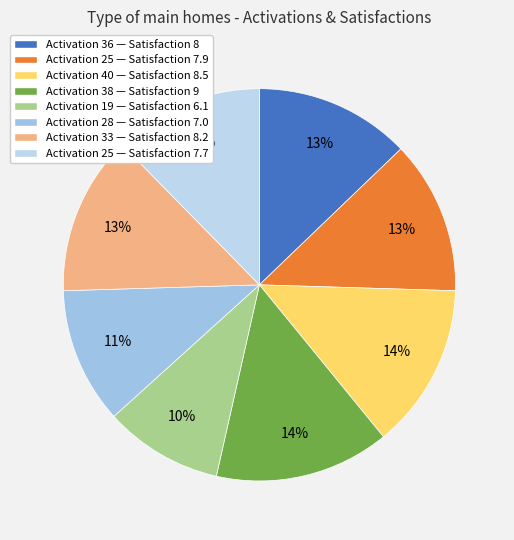

How many segments does this pie chart have?

8